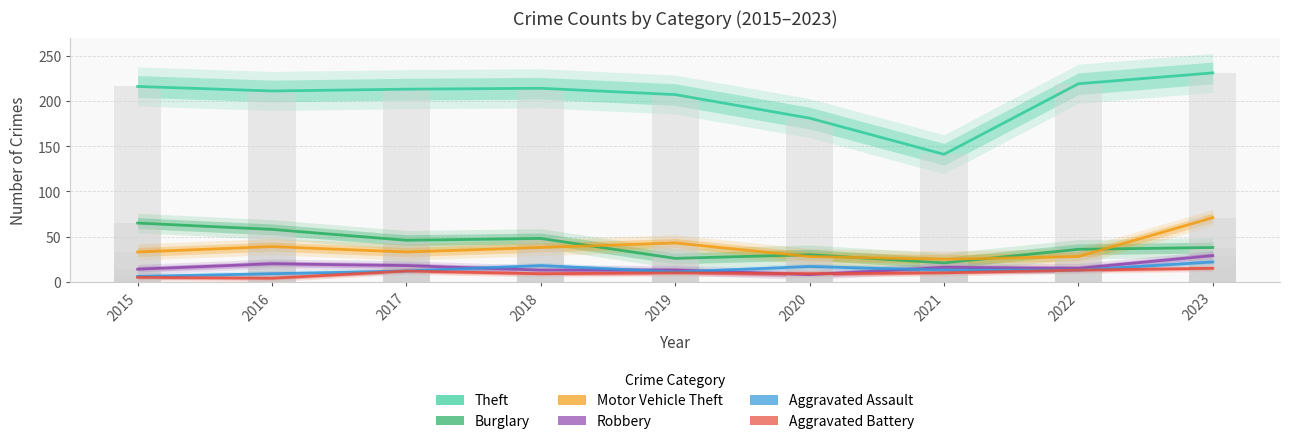

What is the highest value of the Aggravated Battery series?

15